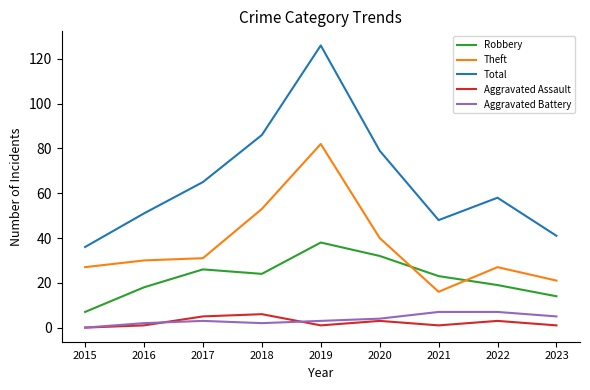

What is the sum of all Robbery values?

201